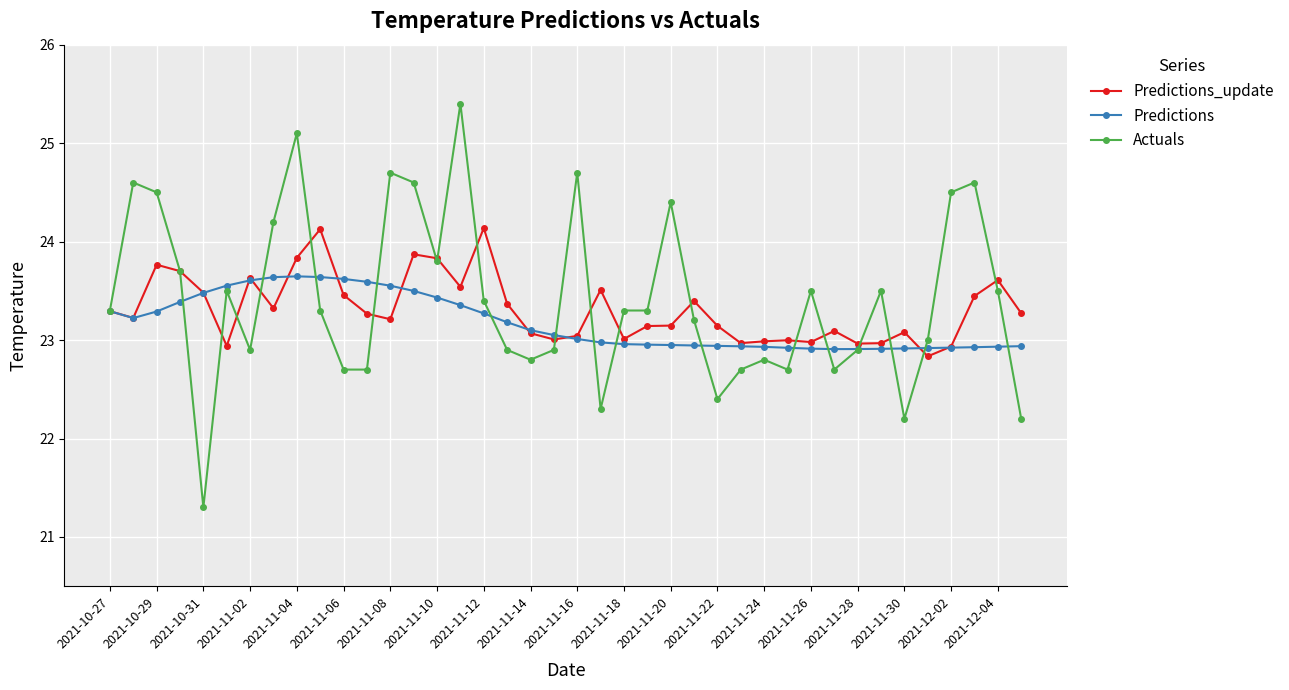

Rank the series by their maximum value, from lowest to highest.

Predictions, Predictions_update, Actuals